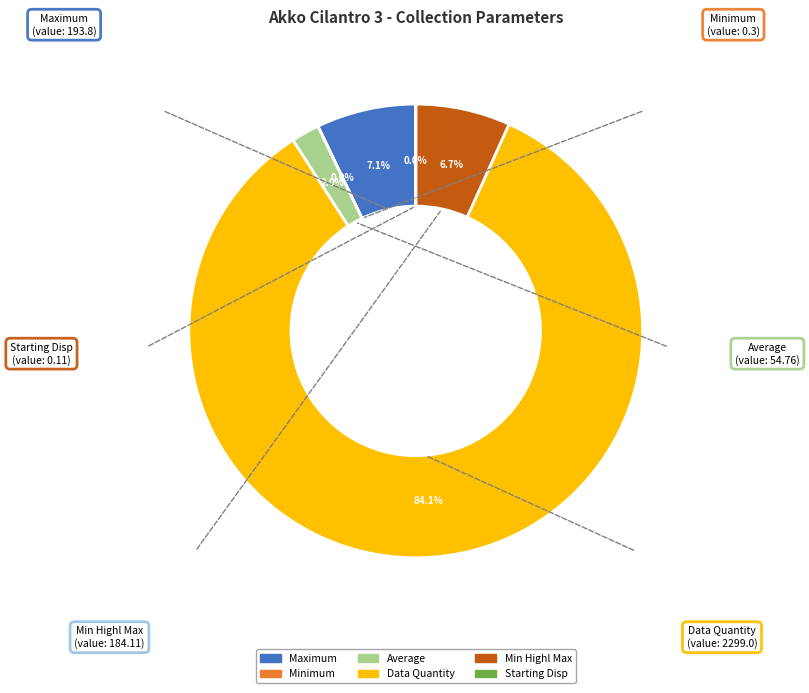

Is there a majority slice in this chart?

Yes